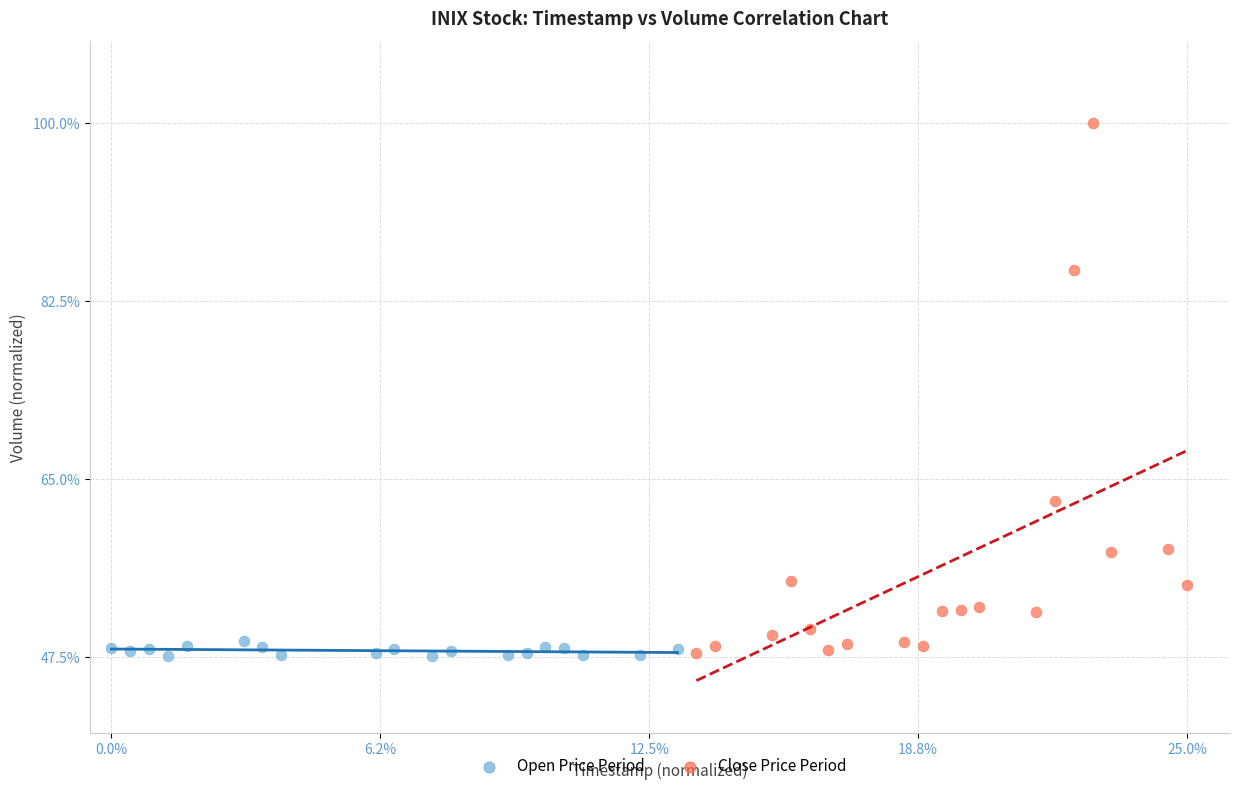

Which series has the largest Y range (max minus min)?

Close Price Period